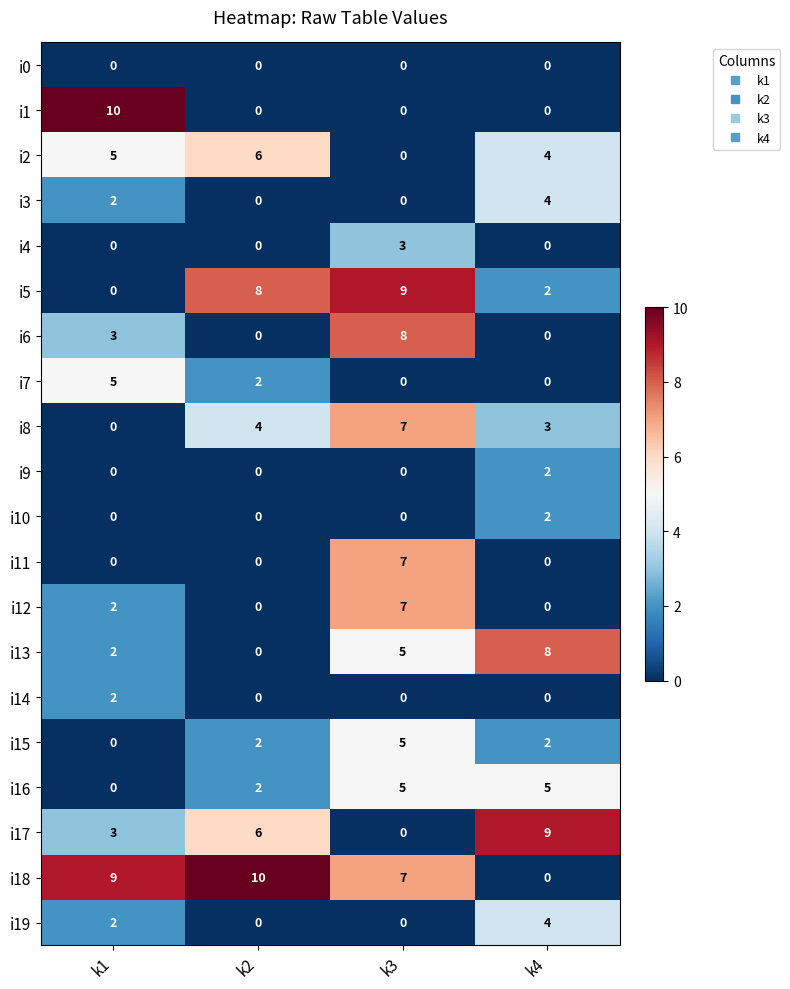

What is the maximum value shown in the chart?

10